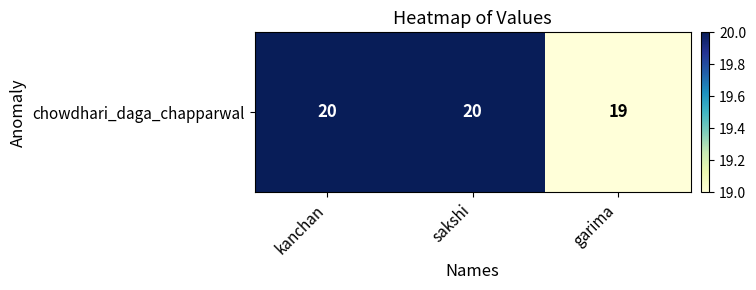

What is the smallest value displayed?

19